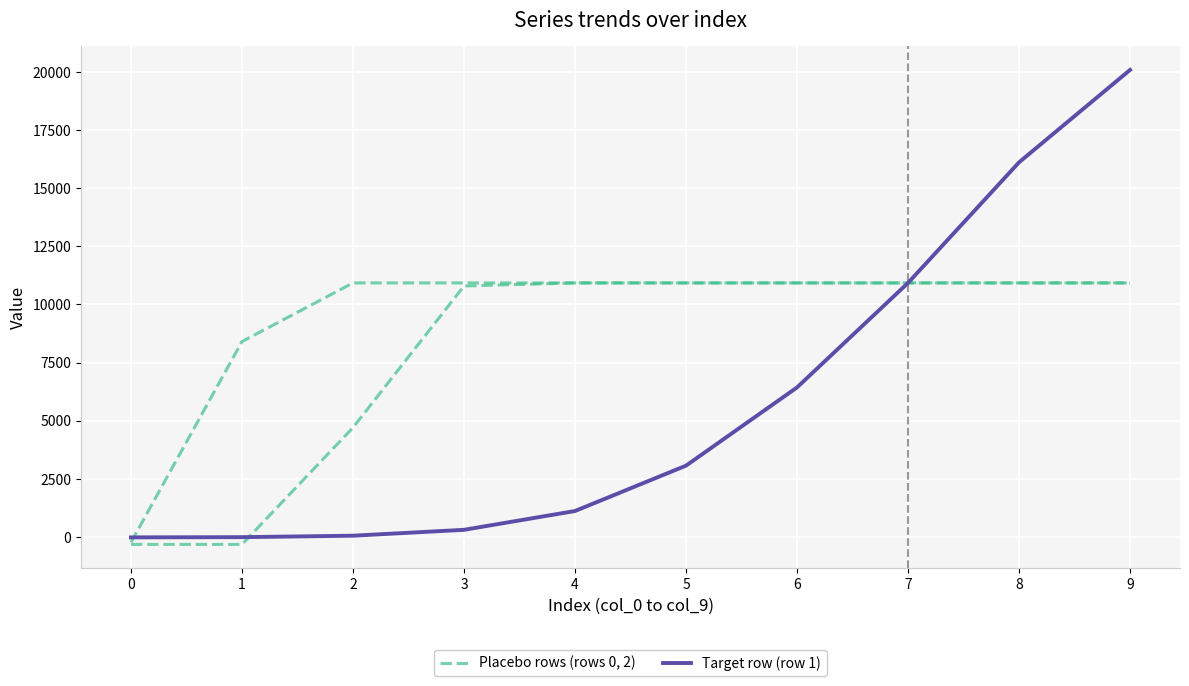

True or false: Placebo rows (rows 0, 2) has a value of 2412.3 at 4.

False